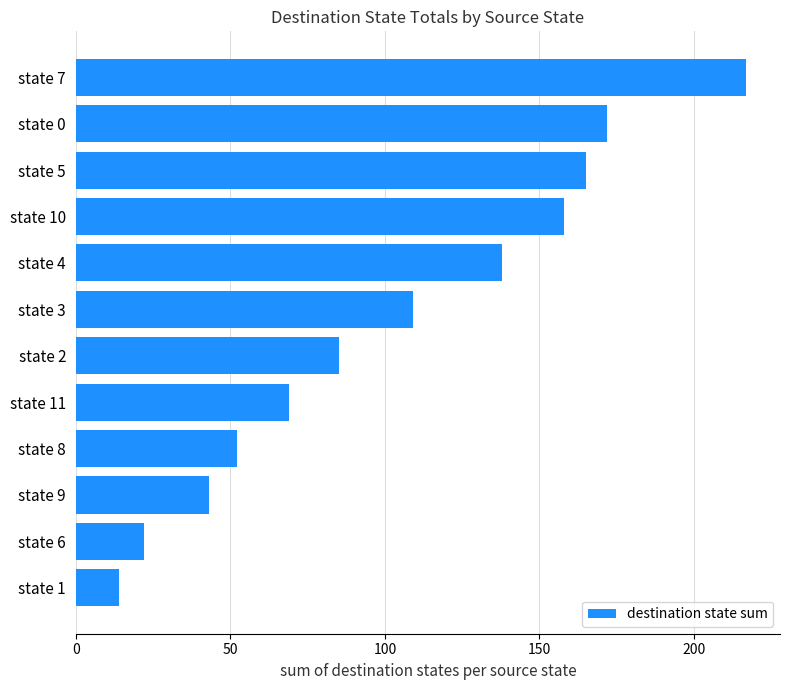

Does the chart contain any negative values?

No